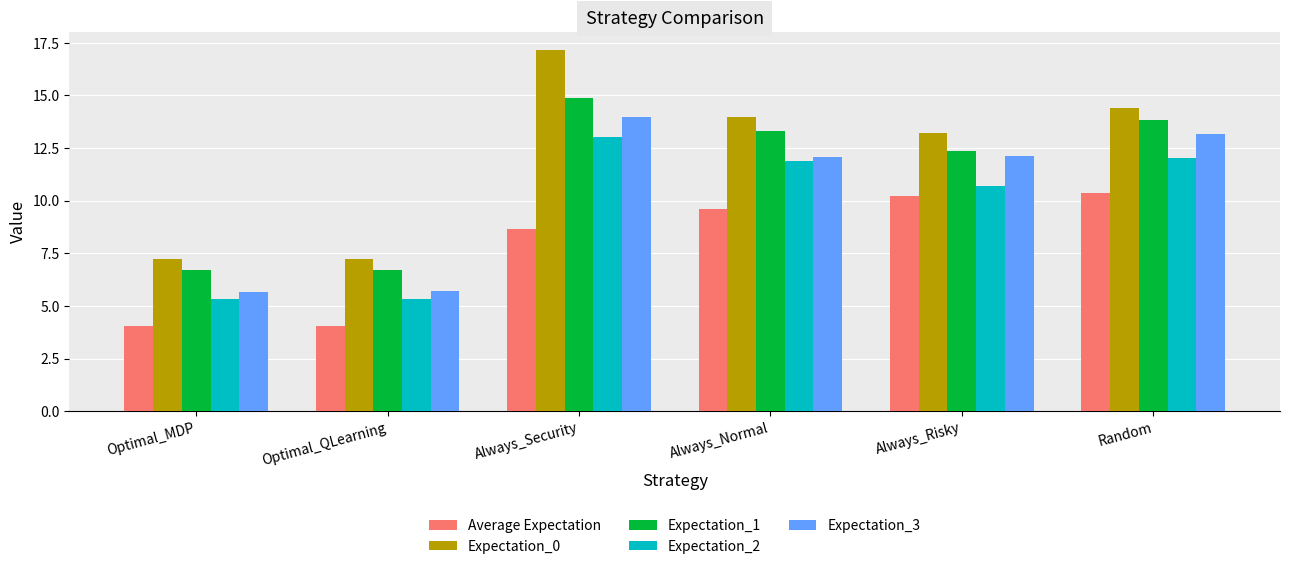

What is the label of the 6th bar from the right?

Optimal_MDP